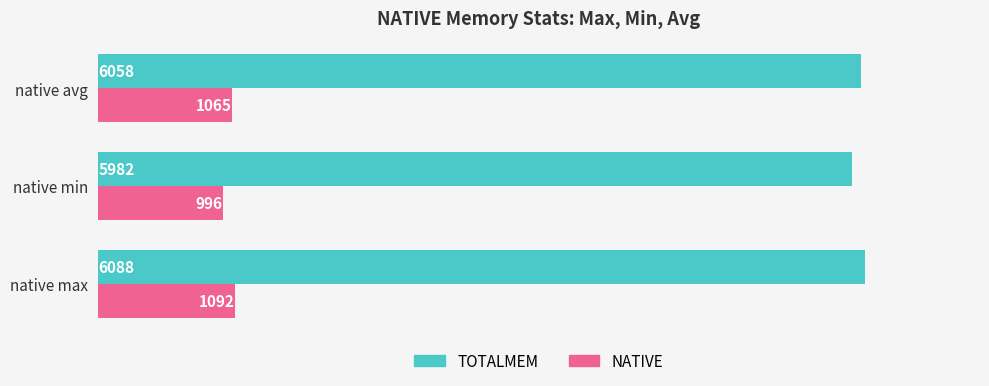

Which series has the widest spread of values?

TOTALMEM